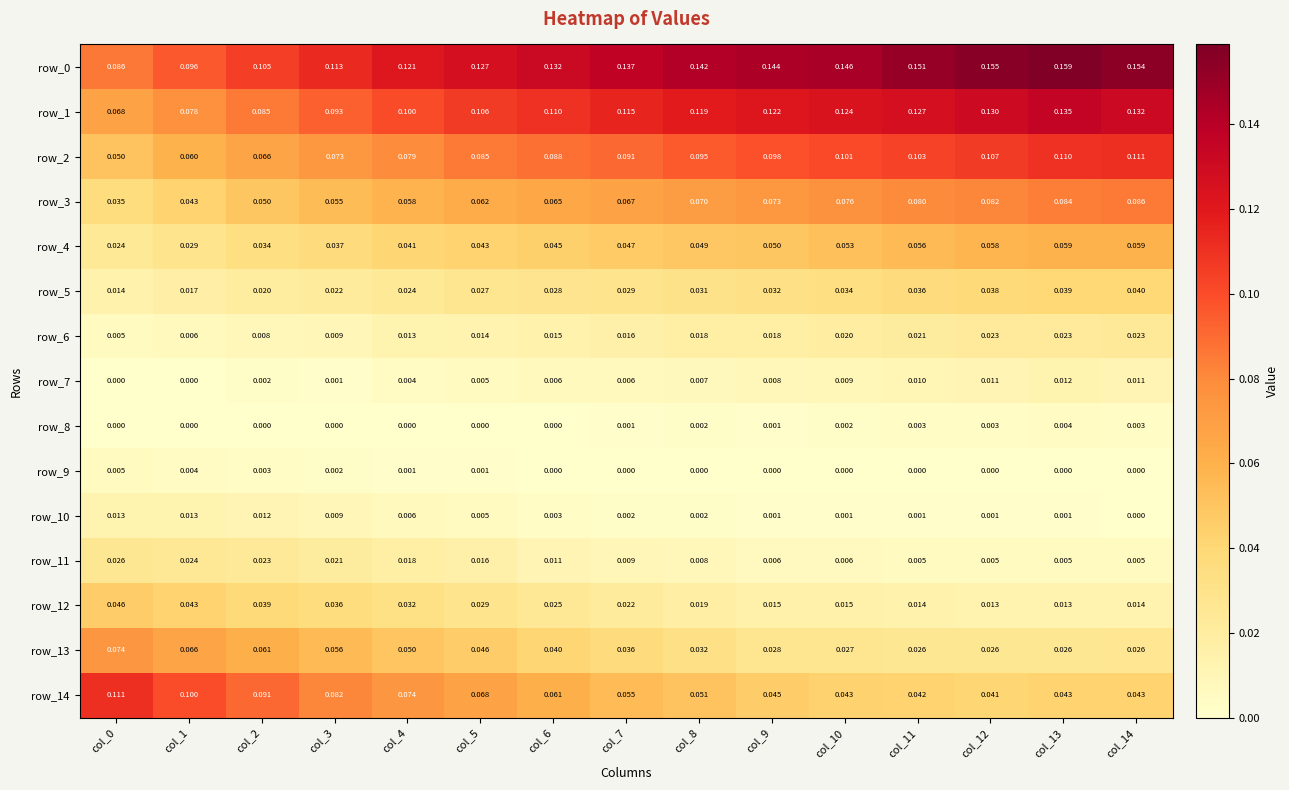

What is the difference between the highest and lowest values at col_6?

0.1